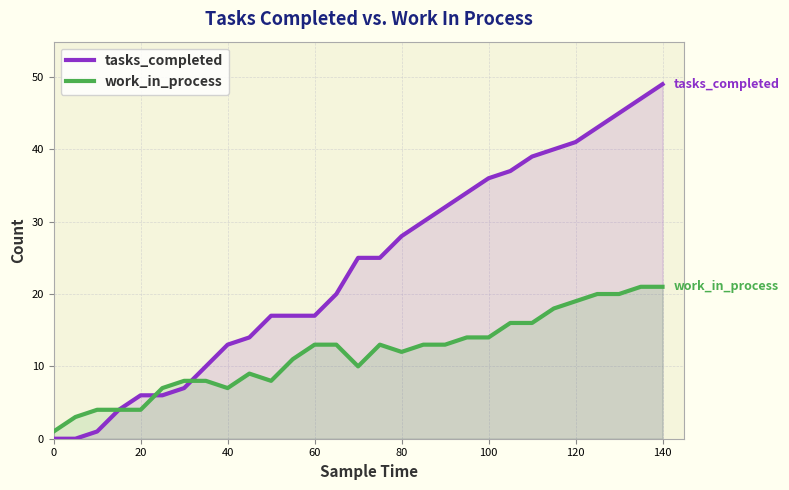

After their last crossing, which series has the higher values: tasks_completed or work_in_process?

tasks_completed